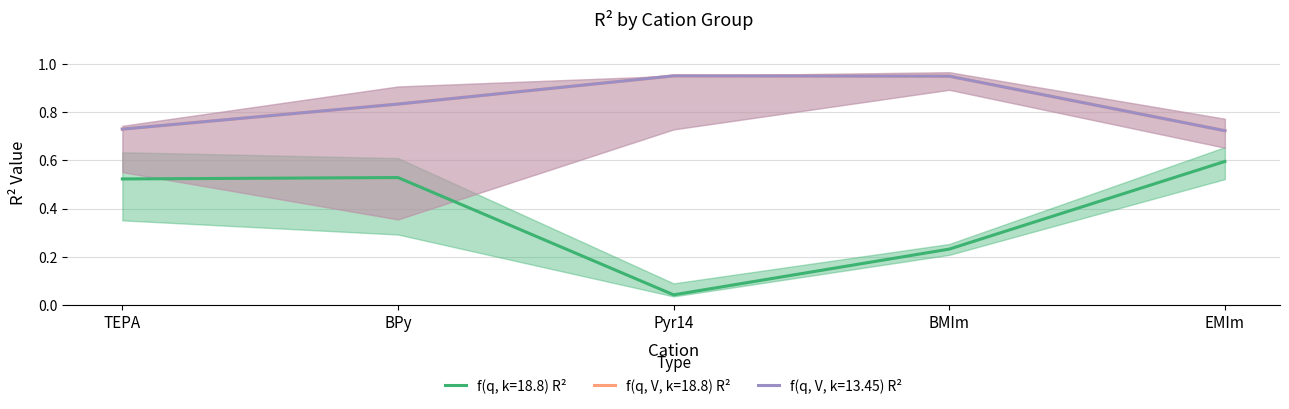

What is the total value across all series at Pyr14?

1.9